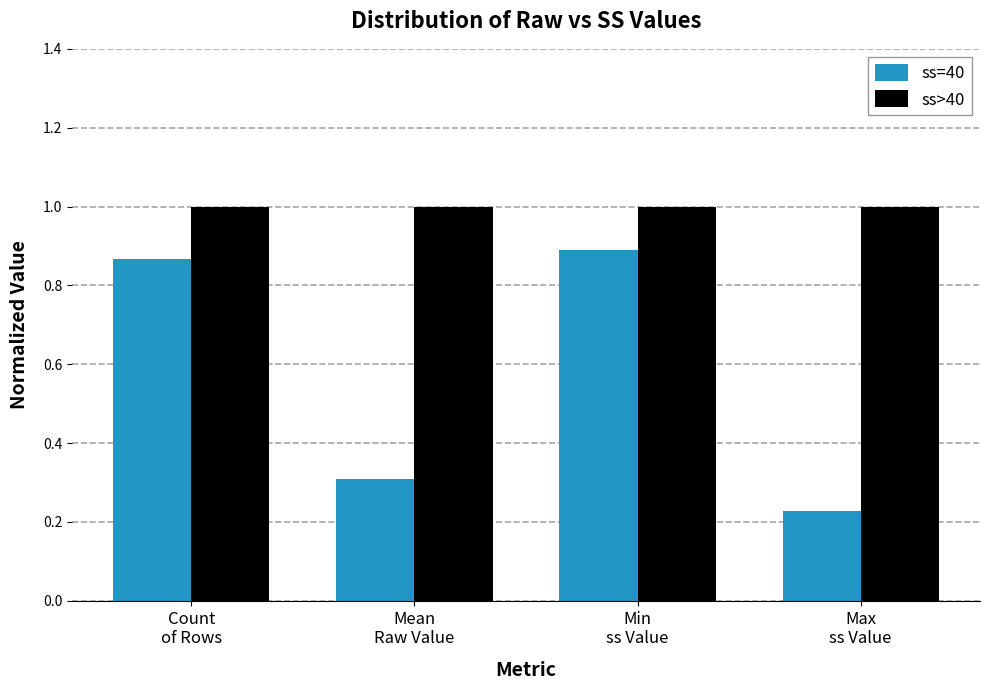

What are all the series names shown in the legend?

ss=40, ss>40